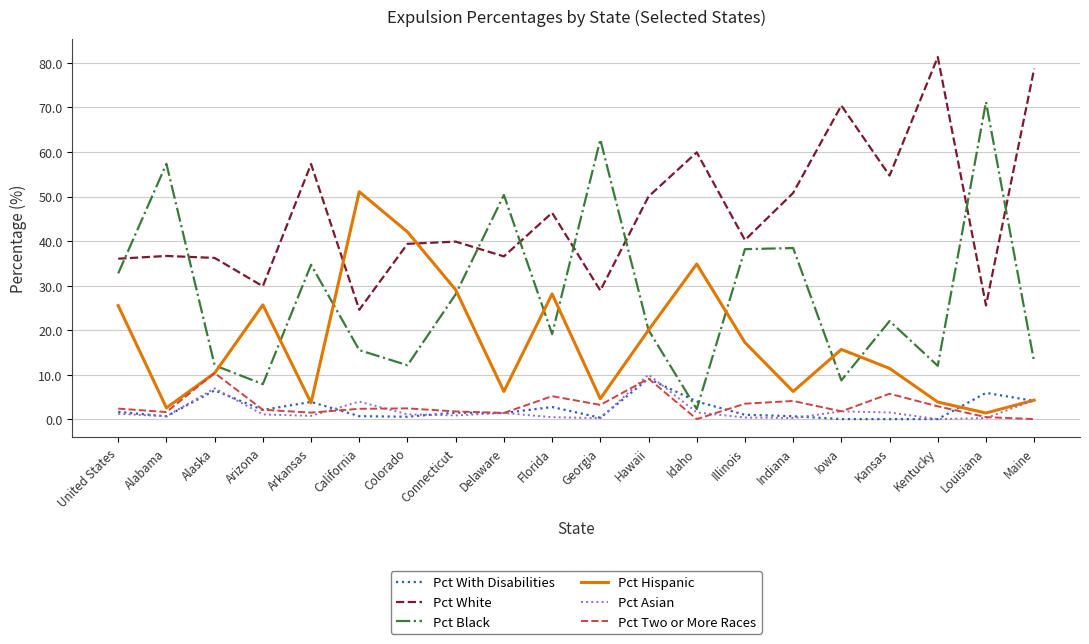

True or false: Pct With Disabilities has a value of 0.6 at Indiana.

True